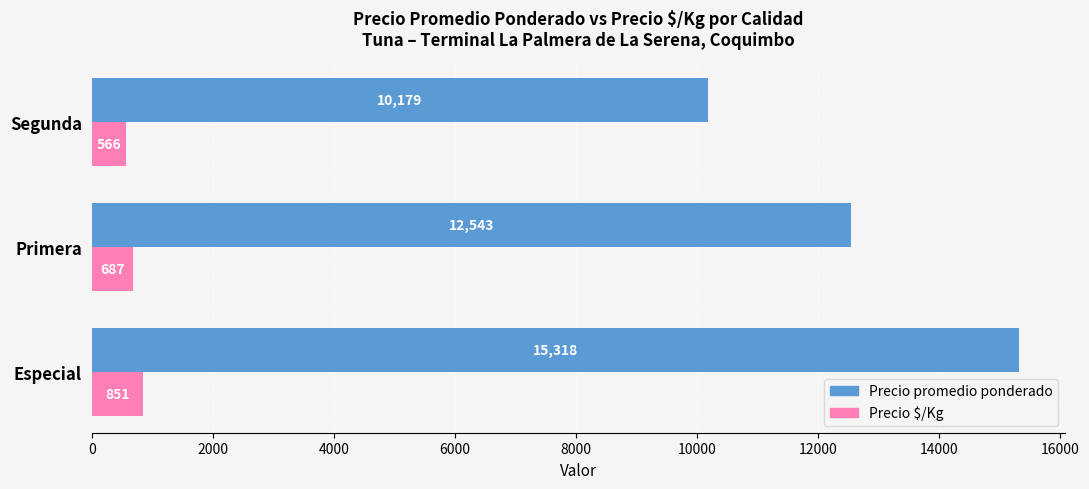

What is the difference between the maximum and minimum values in the Precio promedio ponderado series?

5139.6